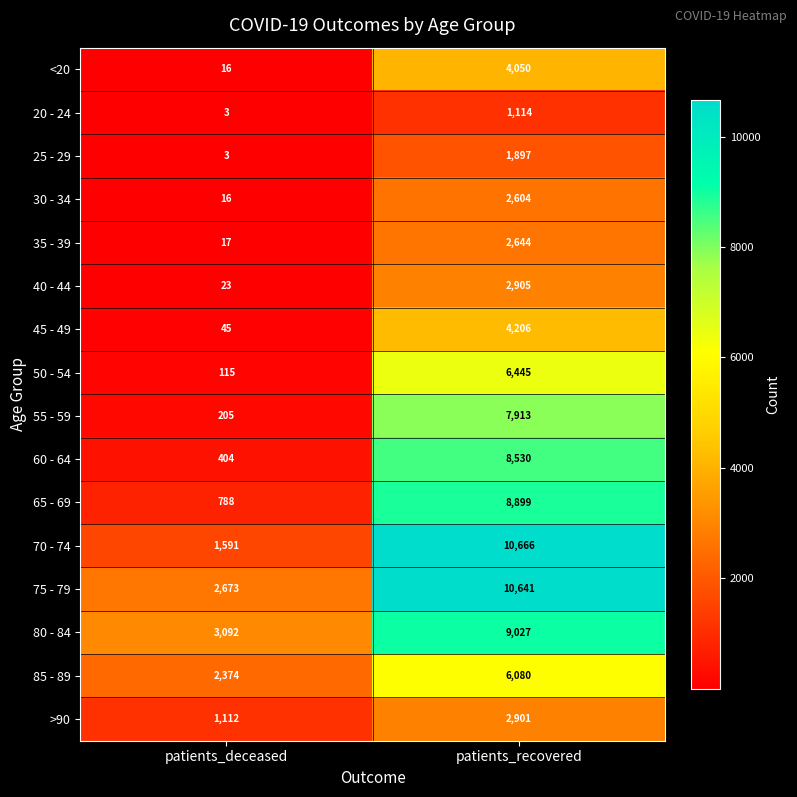

True or false: 65 - 69 has a value of 458 at patients_deceased.

False